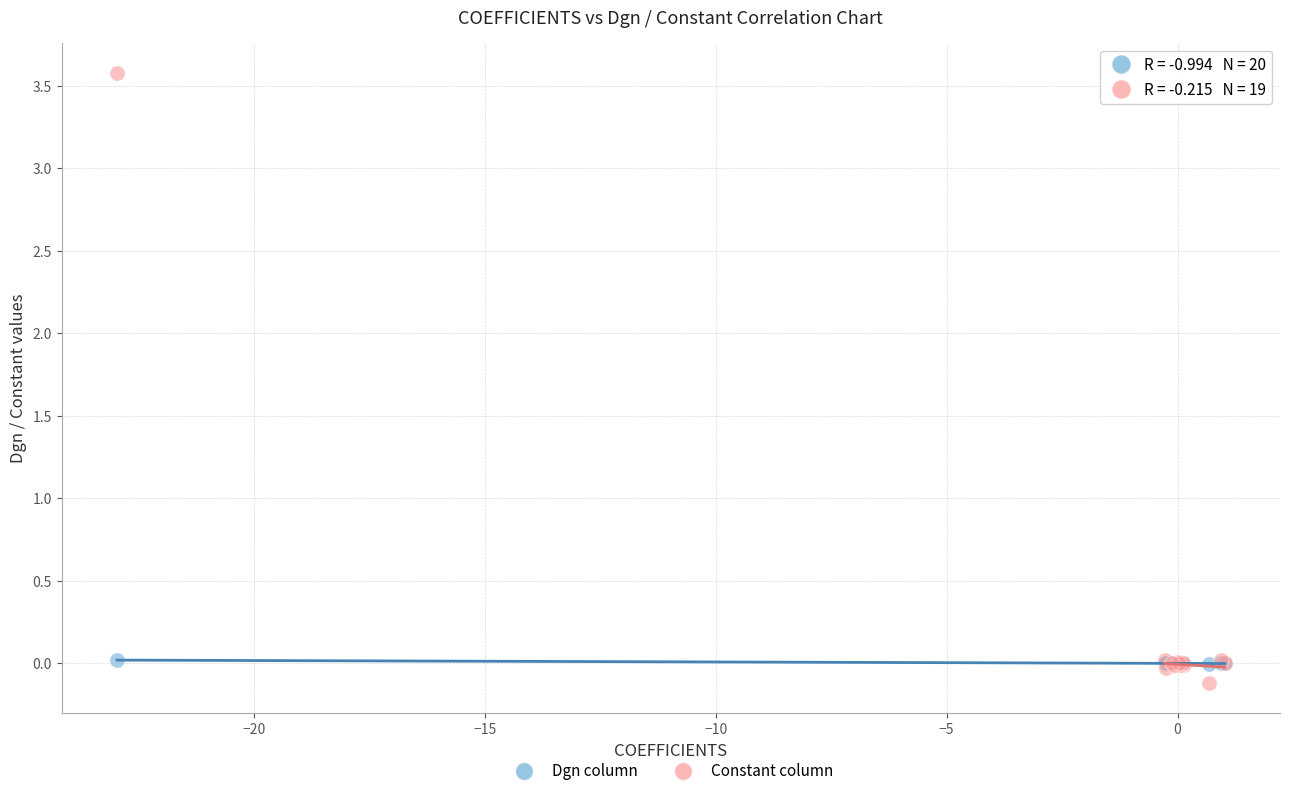

What are all the series names shown in the legend?

Dgn column, Constant column